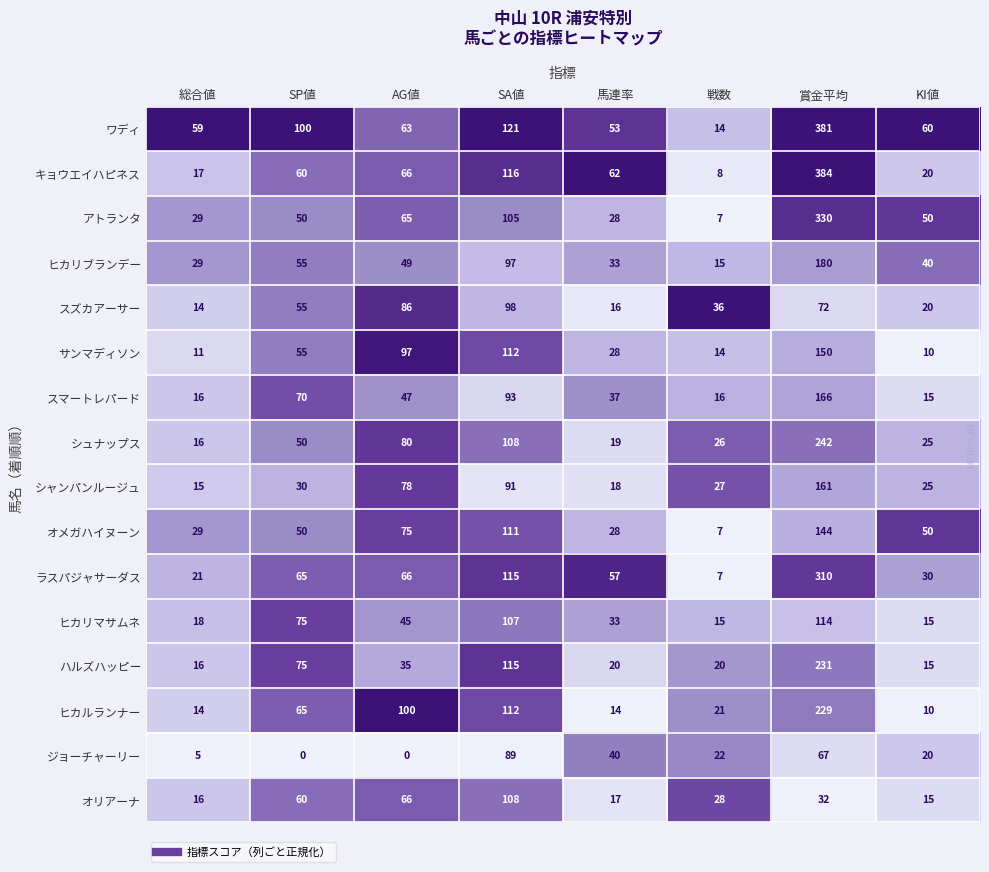

True or false: ヒカリマサムネ has a value of 107 at SA値.

True